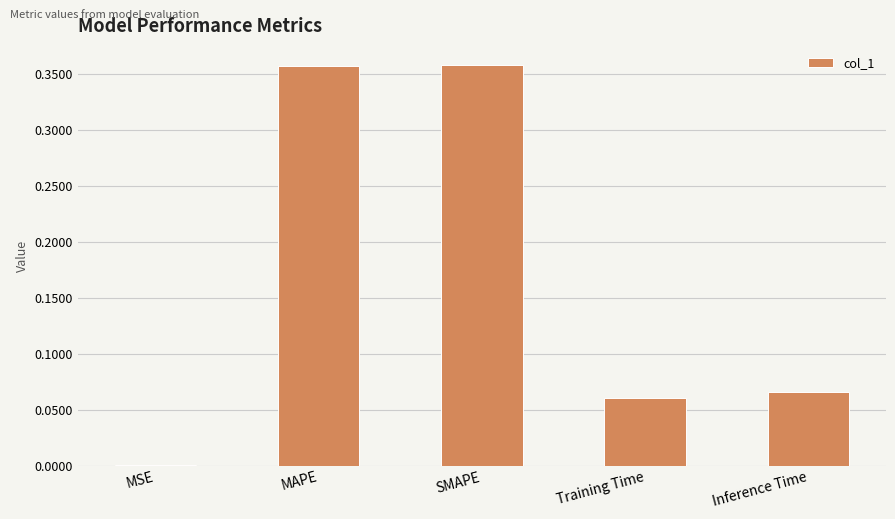

What is the sum of all values?

0.8